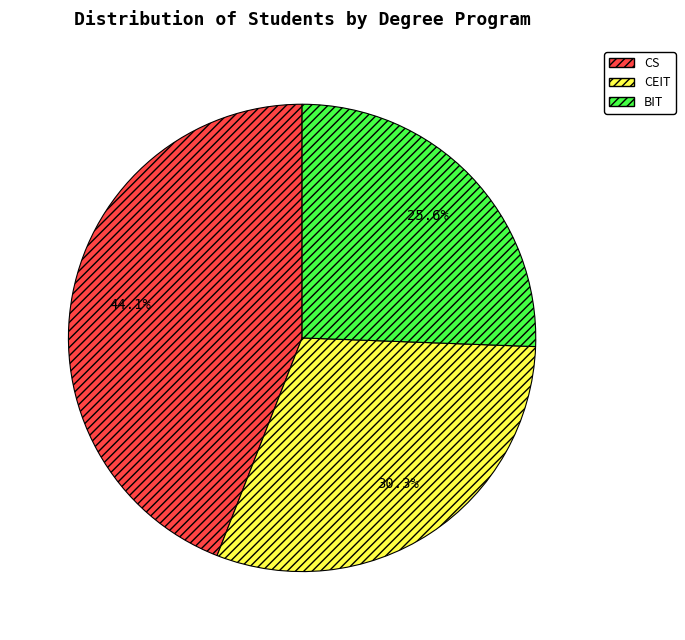

What percentage is the BIT slice, to the nearest percent?

26%